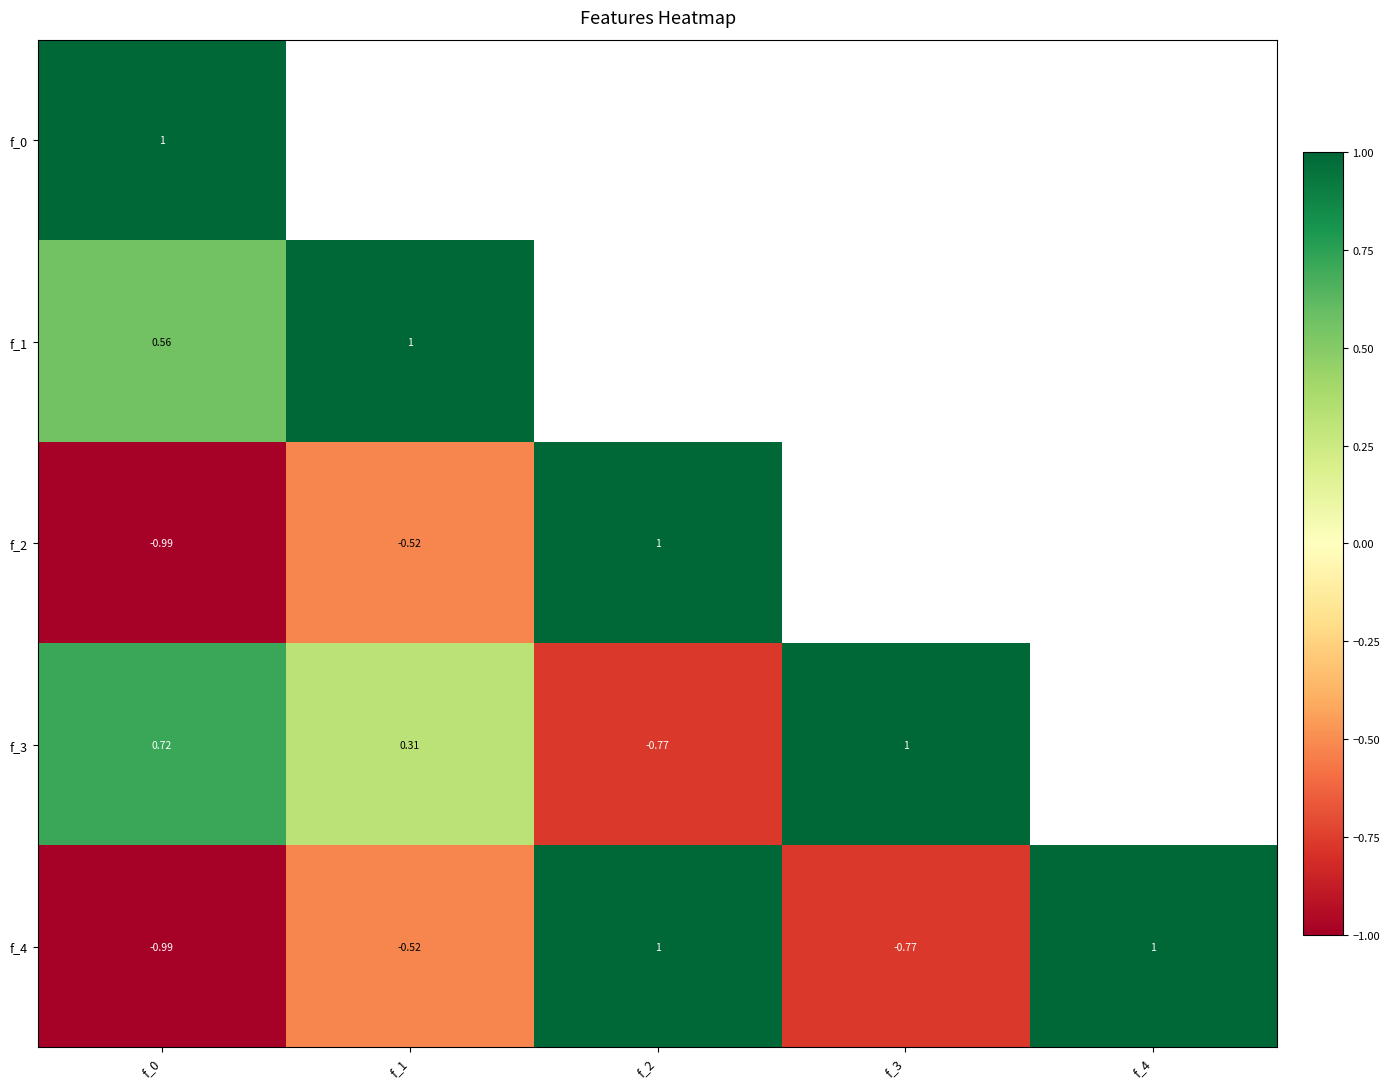

Between f_1 and f_0, which is larger?

f_0